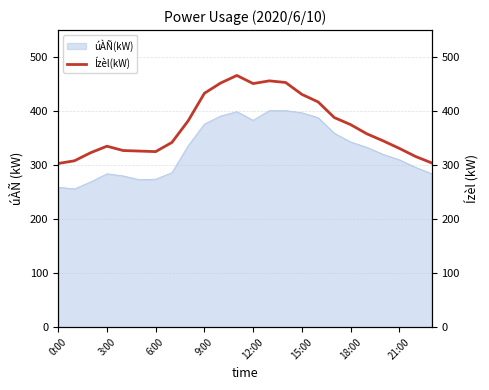

What is the difference between the second highest and minimum values?

153